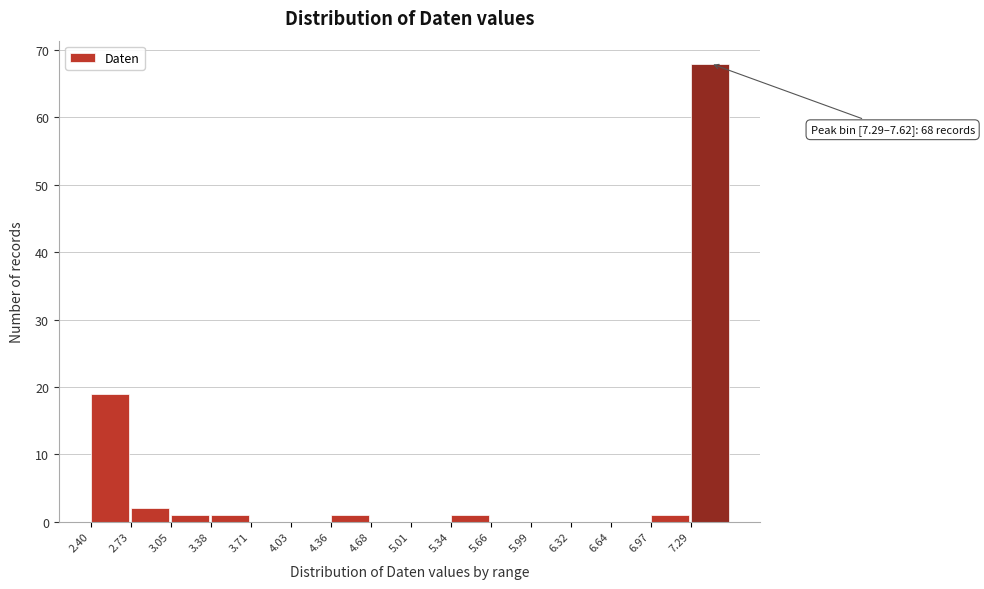

Over which range of the x-axis is the bar tallest?

7.30 to 7.60